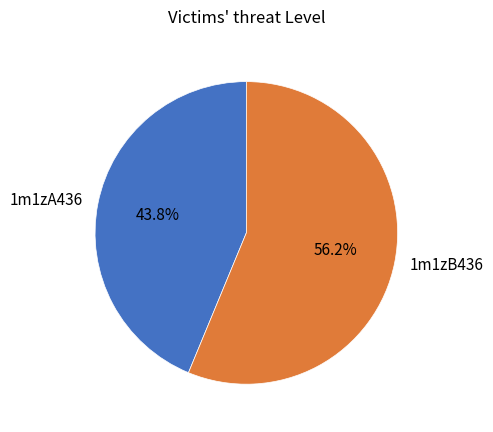

Does 1m1zA436 represent more than half of the total?

No